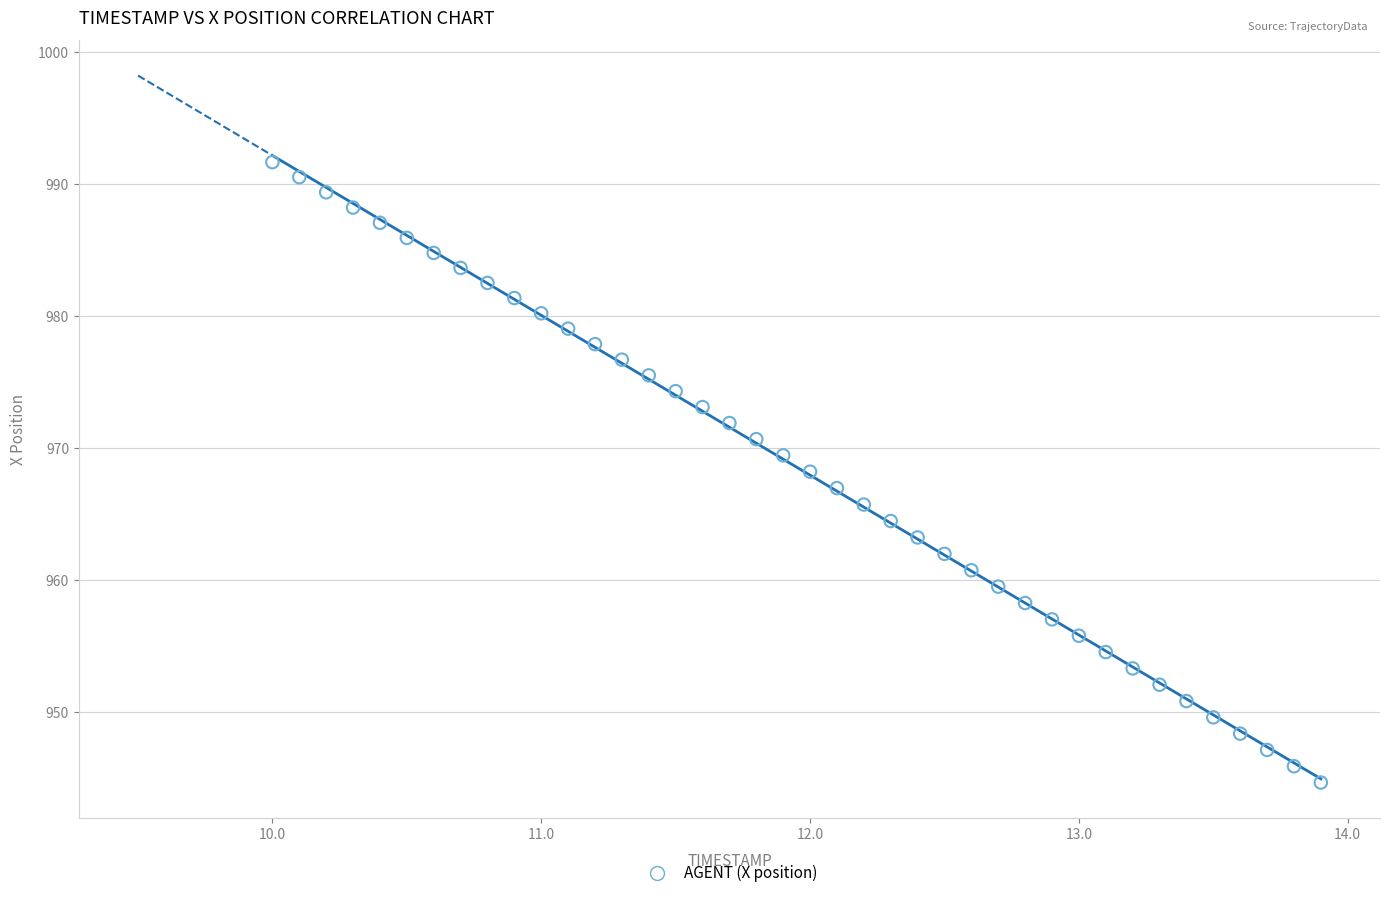

What is the range of X values (max minus min)?

3.9